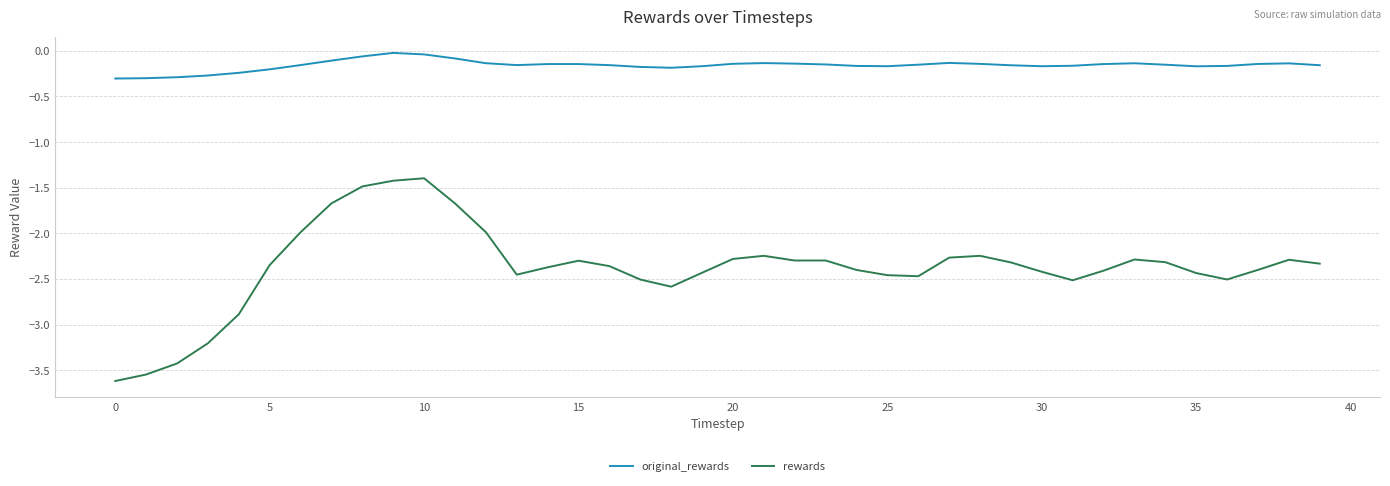

List the series in order of their overall mean, lowest first.

rewards, original_rewards